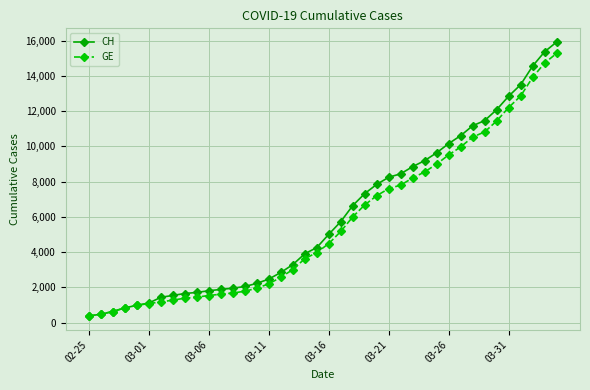

What is the value of the GE point at the 3rd from the left?

630